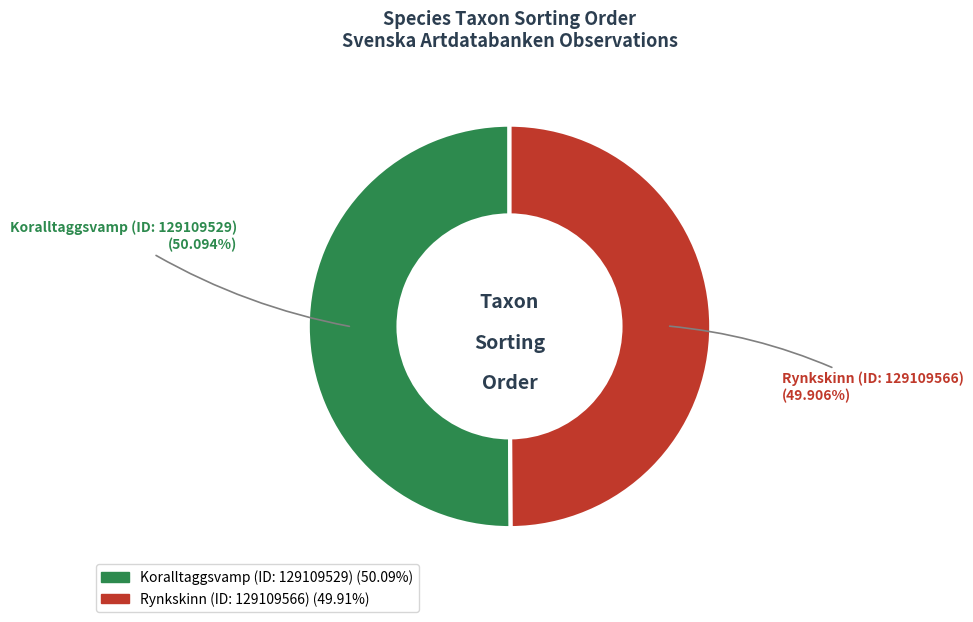

Is it true that Rynkskinn (ID: 129109566) is 50% of the pie?

True